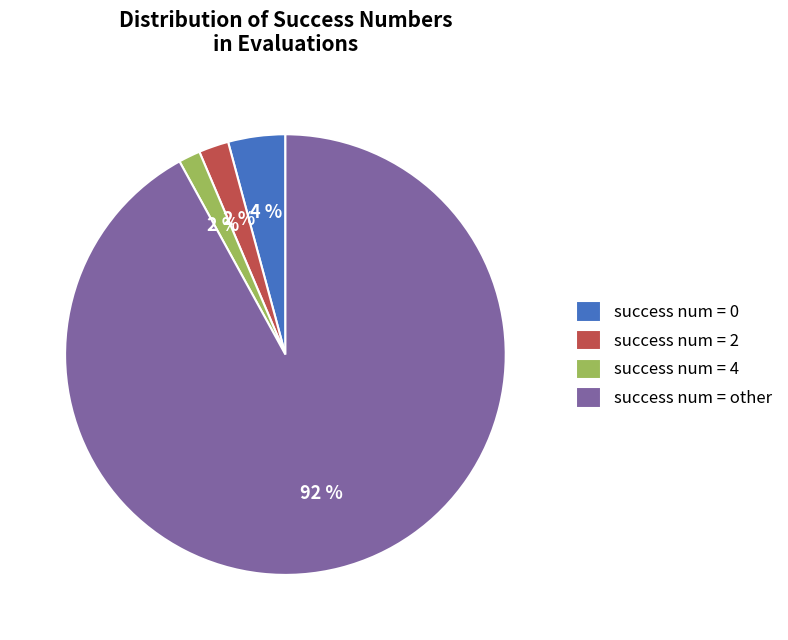

To the nearest percent, what portion does success num = other represent?

92%